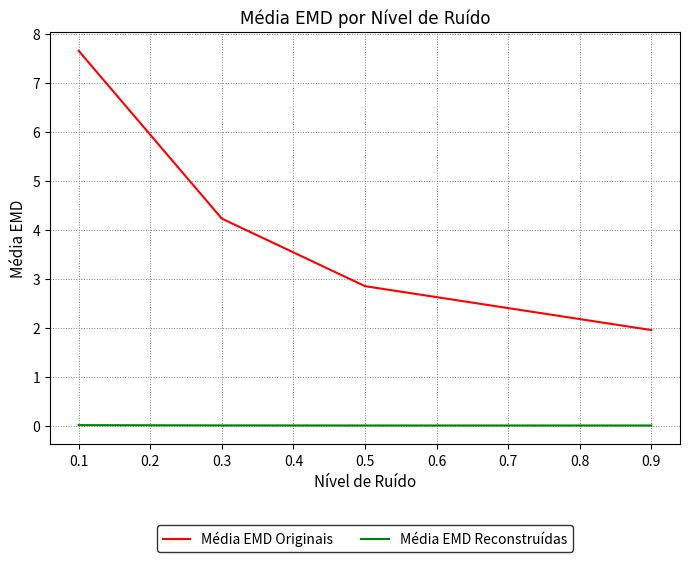

Is it true that Média EMD Originais equals 4.2 at 0.5?

False